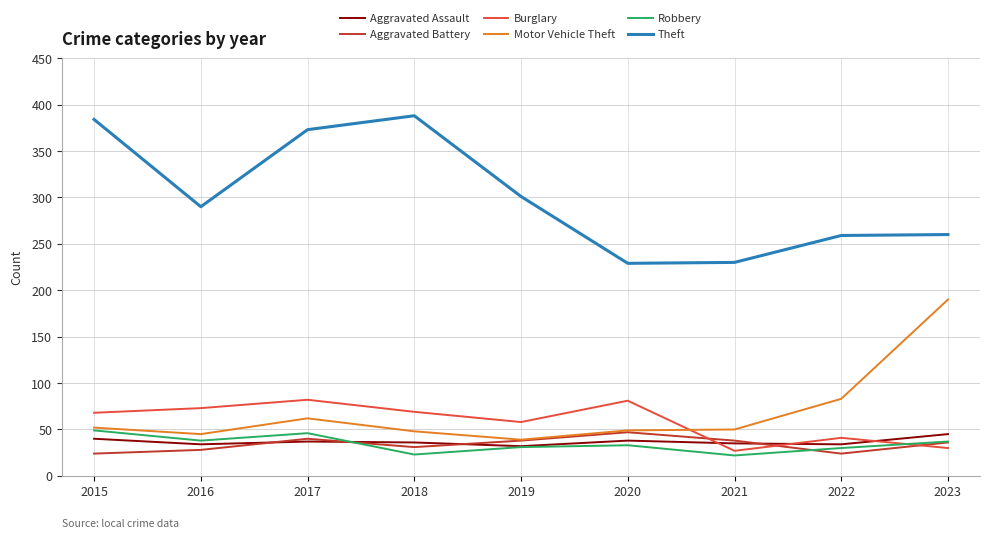

What is the spread (max minus min) of values at 2019?

270